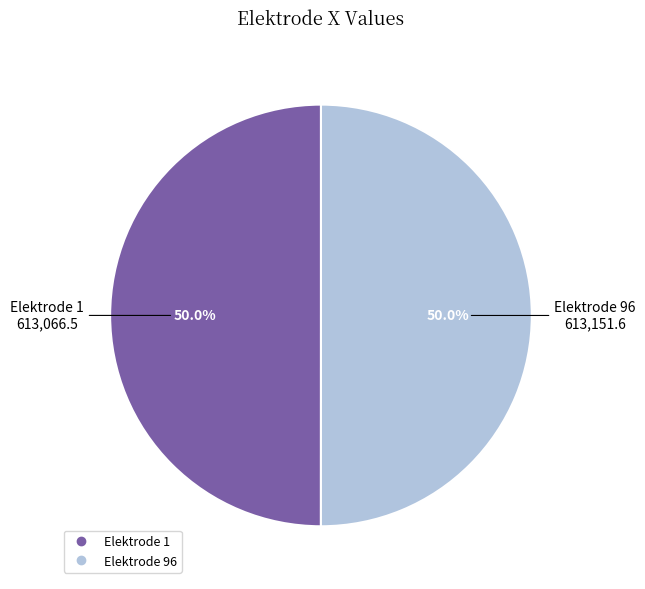

What is the largest slice in the pie chart?

96